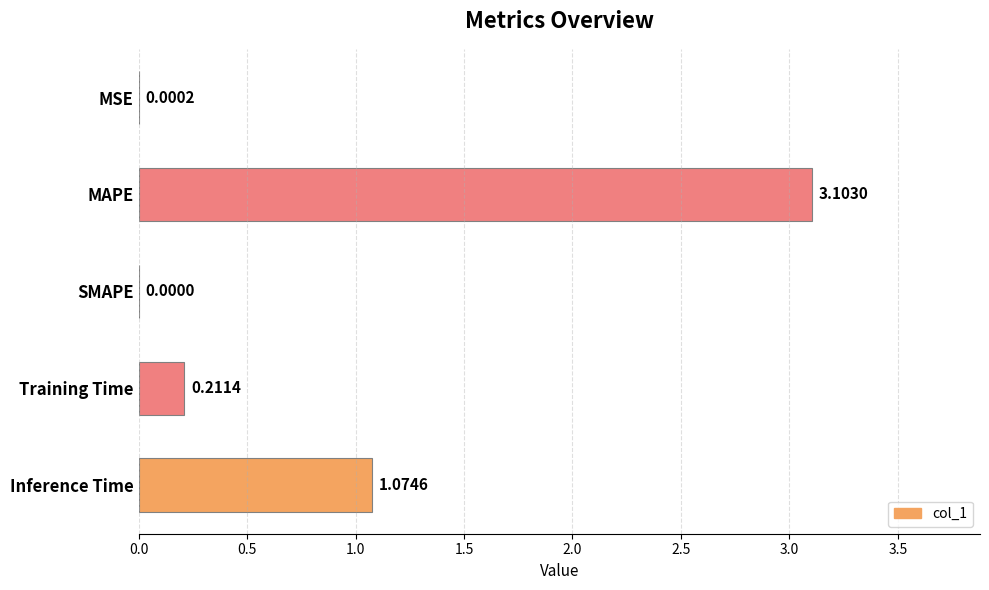

At which label is the value closest to 1?

Inference Time